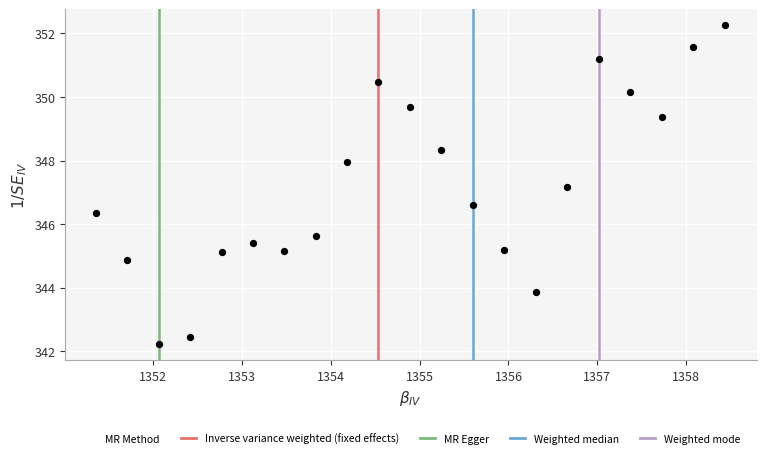

What Y value in the scatter plot is closest to 347?

347.2